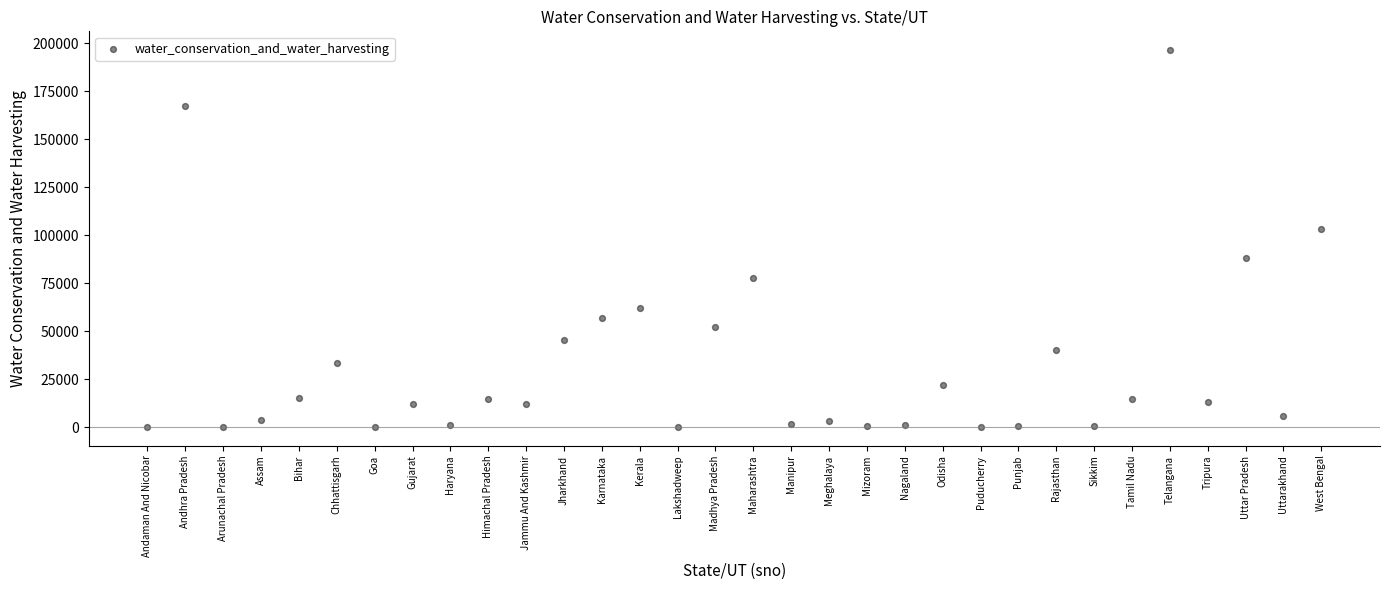

What Y value in the scatter plot is closest to 98238?

103268